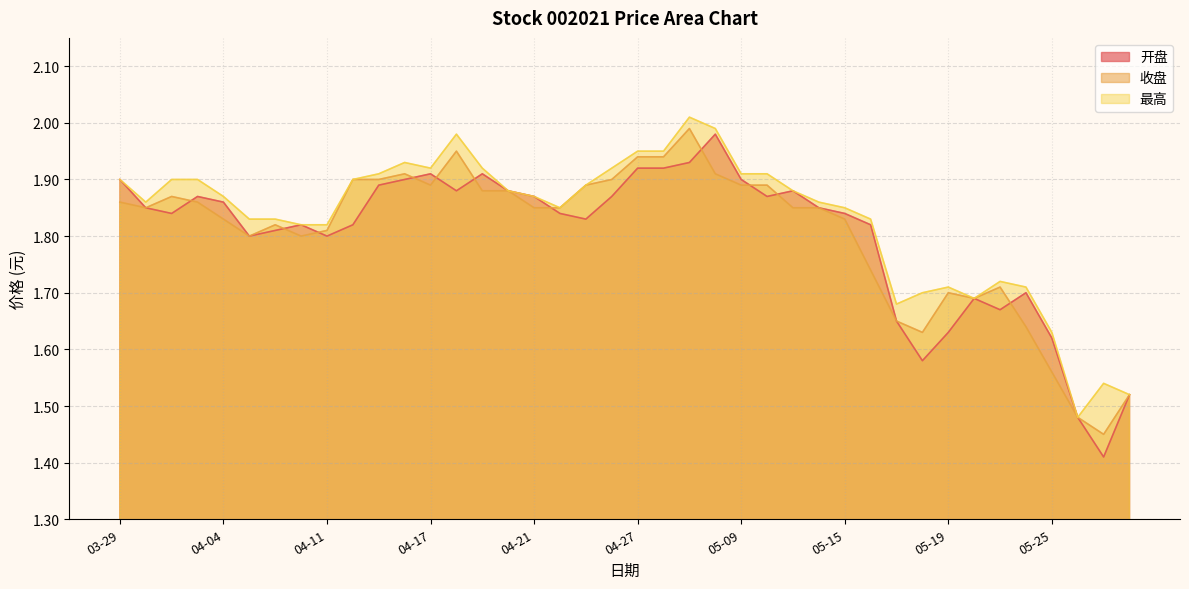

True or false: 收盘 and 最高 cross at least once.

False